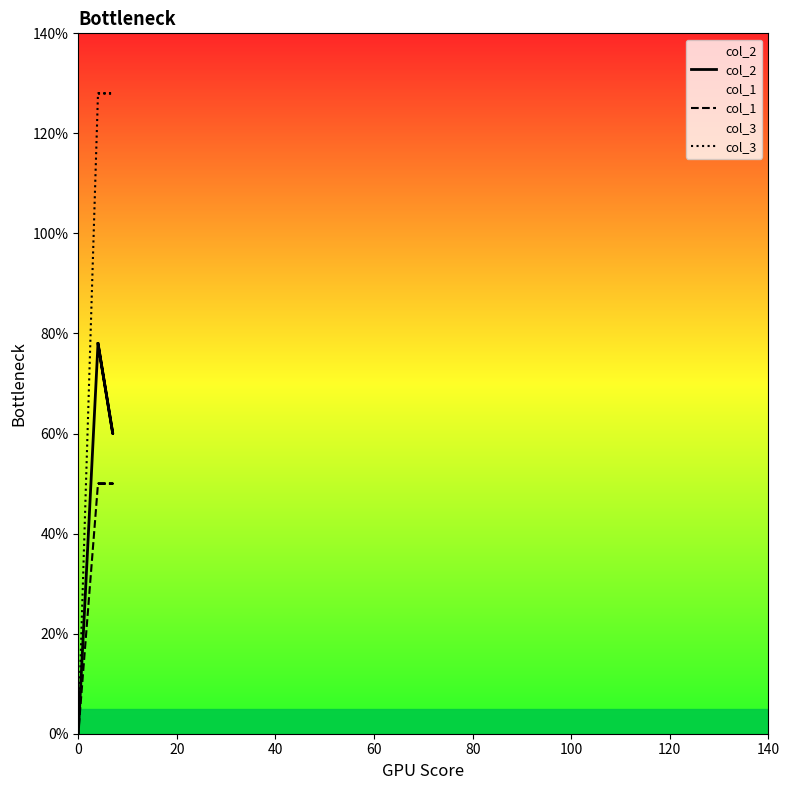

Which has a higher value, 20 or 60?

20